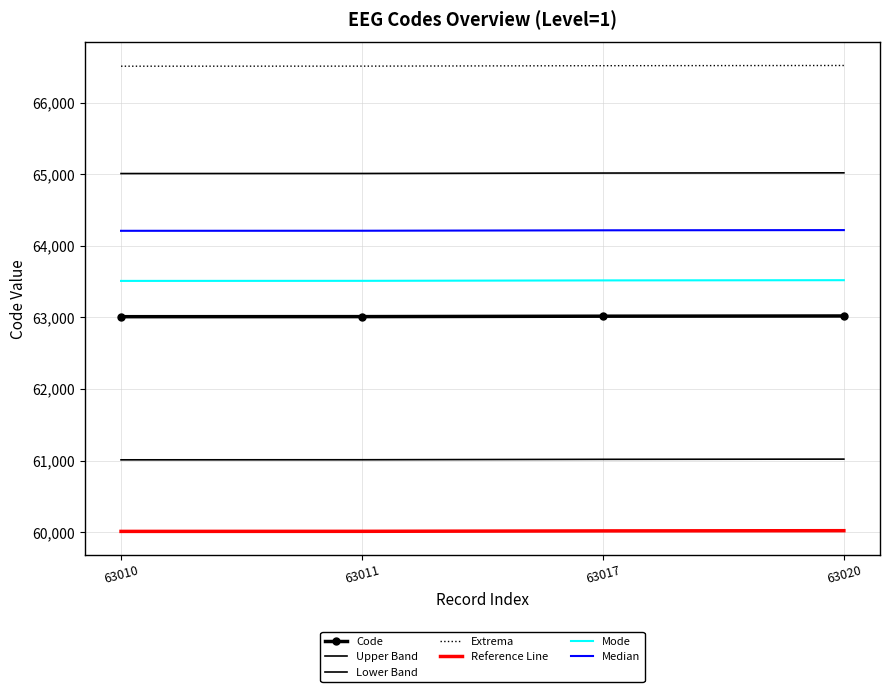

Which has a higher value, 63010 or 63011?

63011